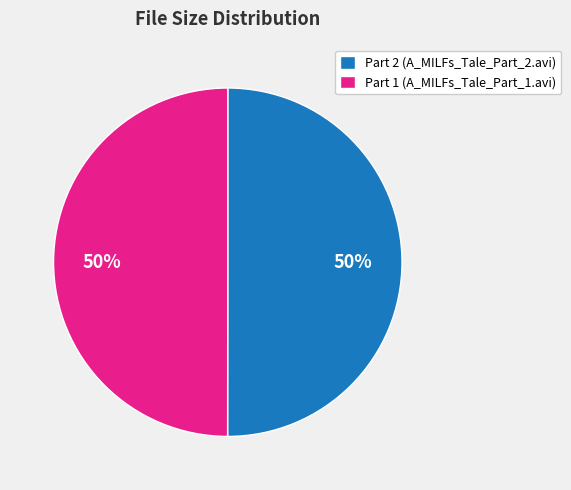

How many segments does this pie chart have?

2